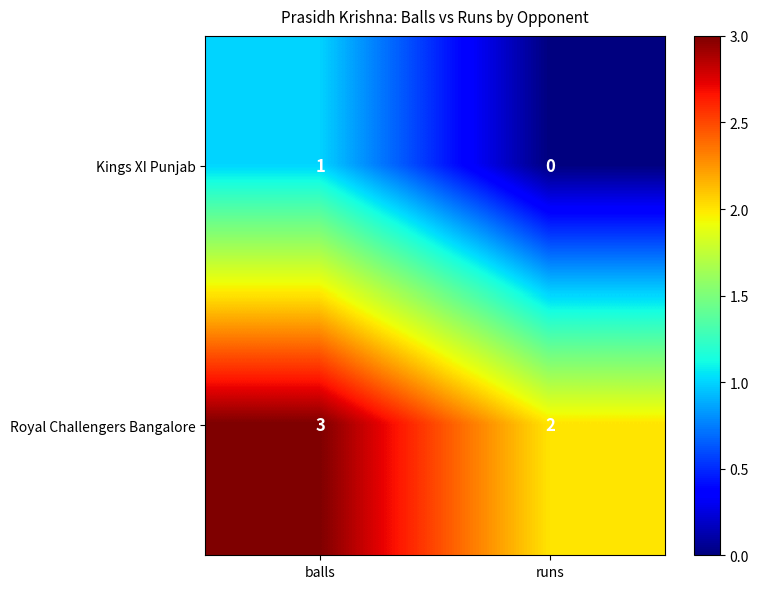

List the labels in order of Kings XI Punjab value, smallest first.

runs, balls